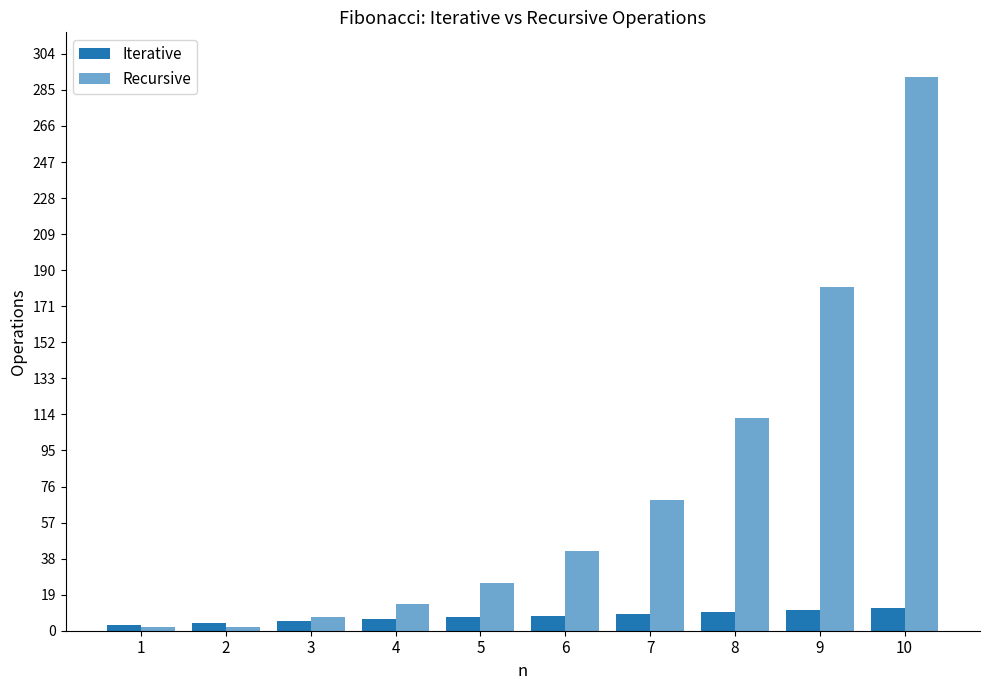

Is it true that Iterative equals 11 at 9?

True